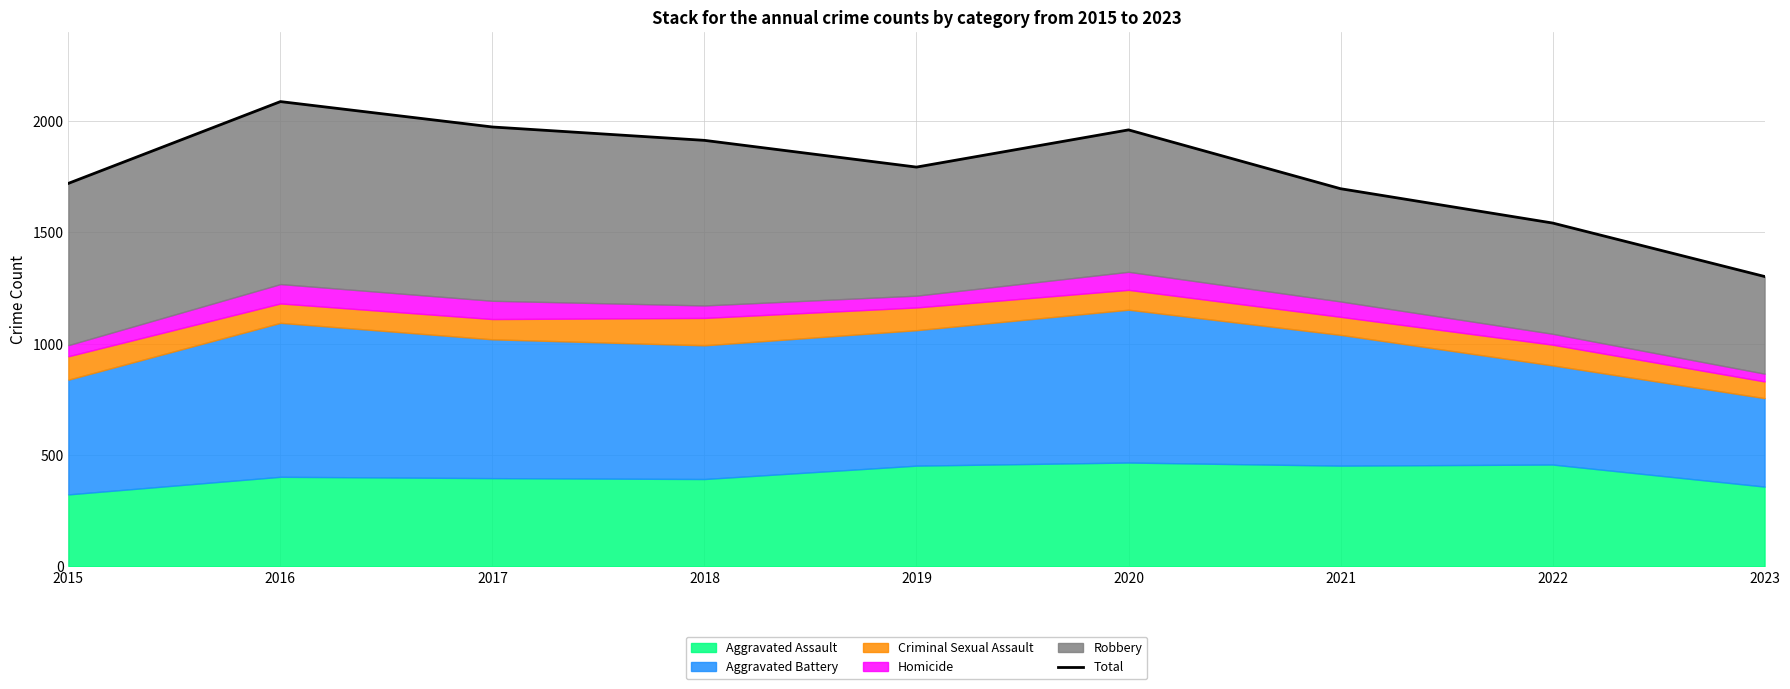

How many lines are shown in the chart?

1